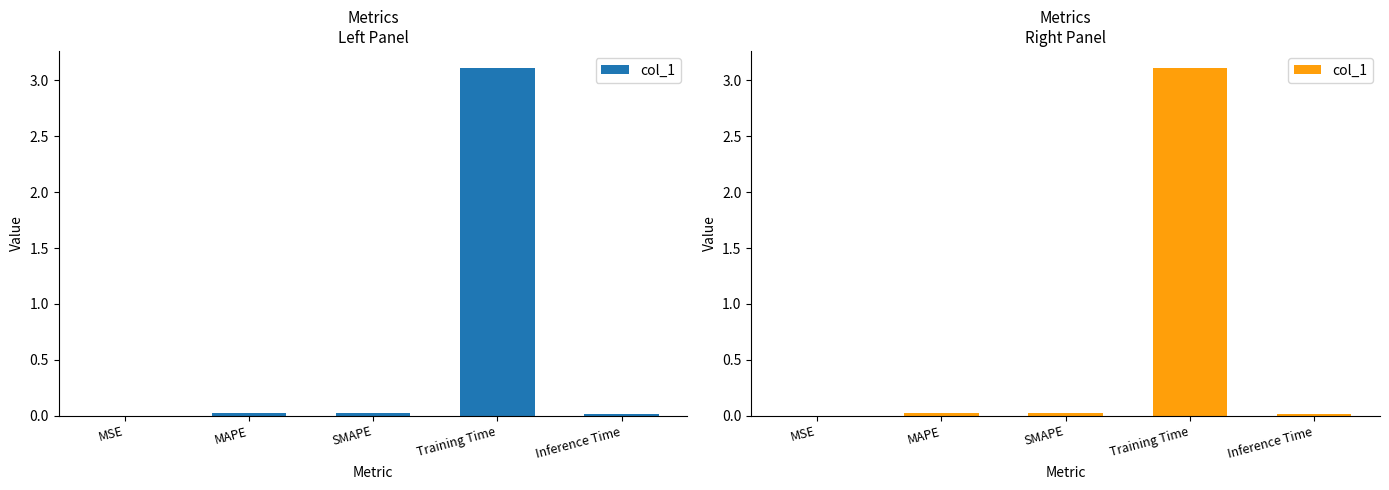

What is the average value?

0.6